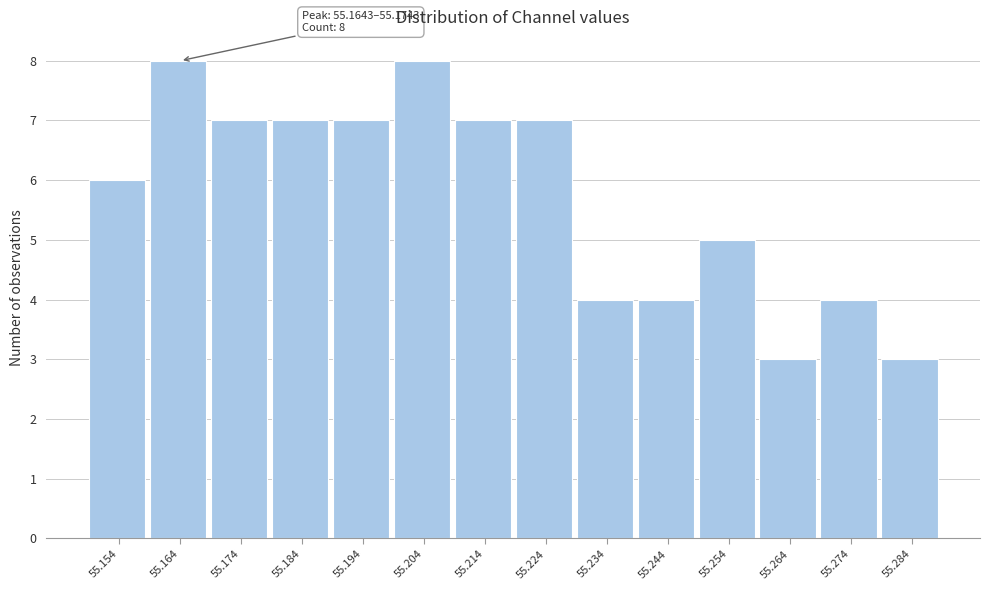

Reading left to right, extract all data points from this chart.

55.154=6	55.164=8	55.174=7	55.184=7	55.194=7	55.204=8	55.214=7	55.224=7	55.234=4	55.244=4	55.254=5	55.264=3	55.274=4	55.284=3